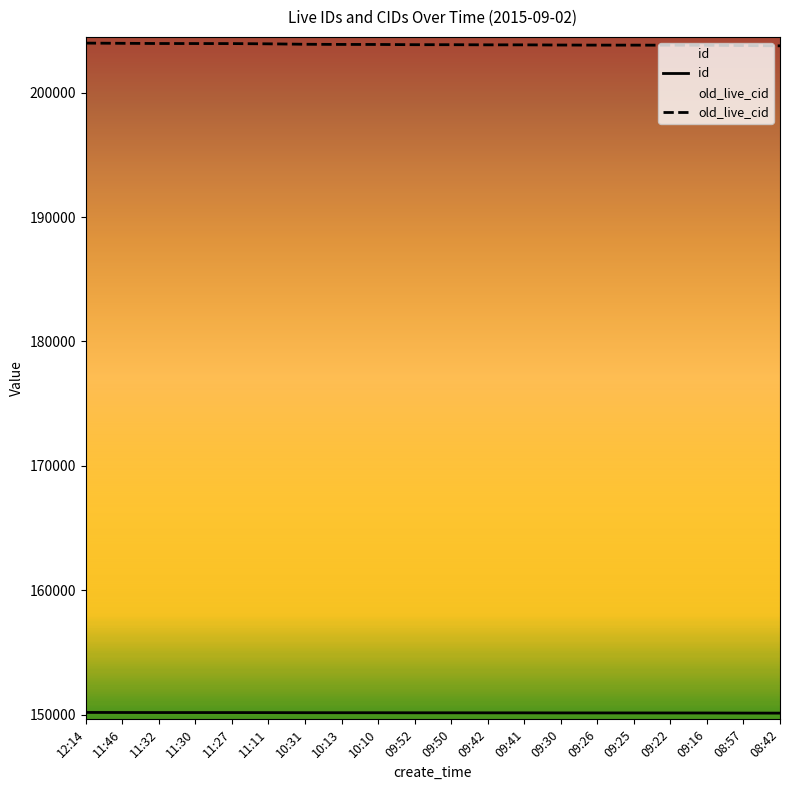

True or false: old_live_cid and id cross at least once.

False